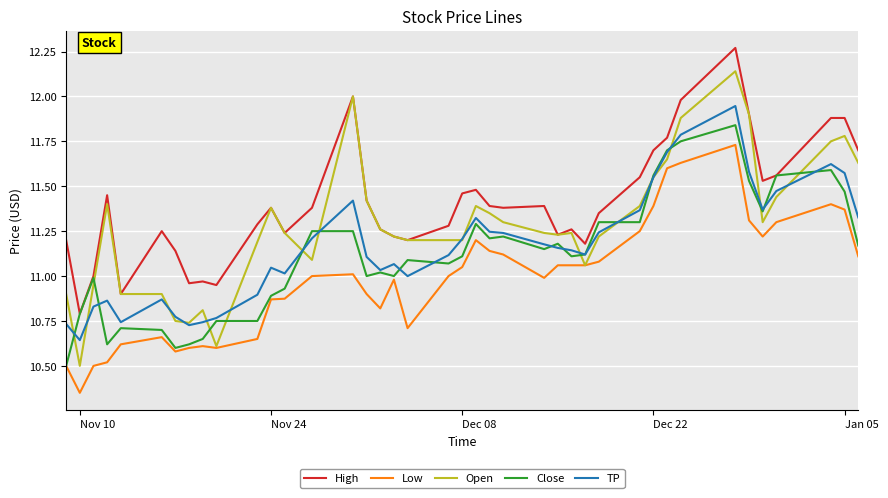

Which series has the widest spread of values?

Open